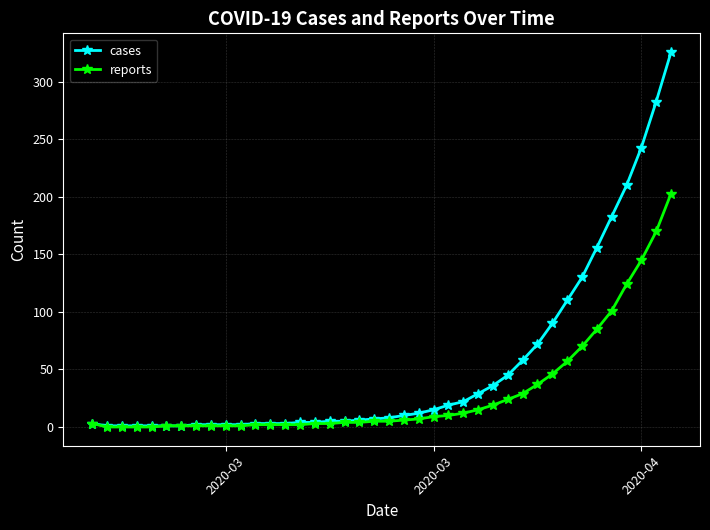

What is the greatest value displayed?

326